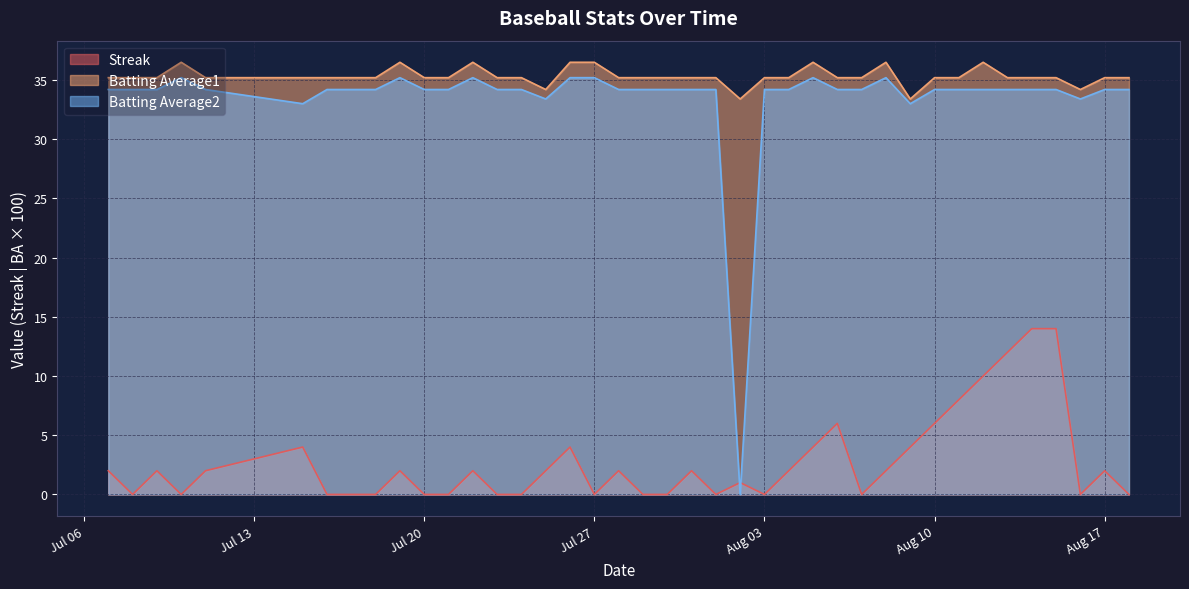

Between 2010-07-28 and 2010-08-04, which series saw the biggest shift?

Streak